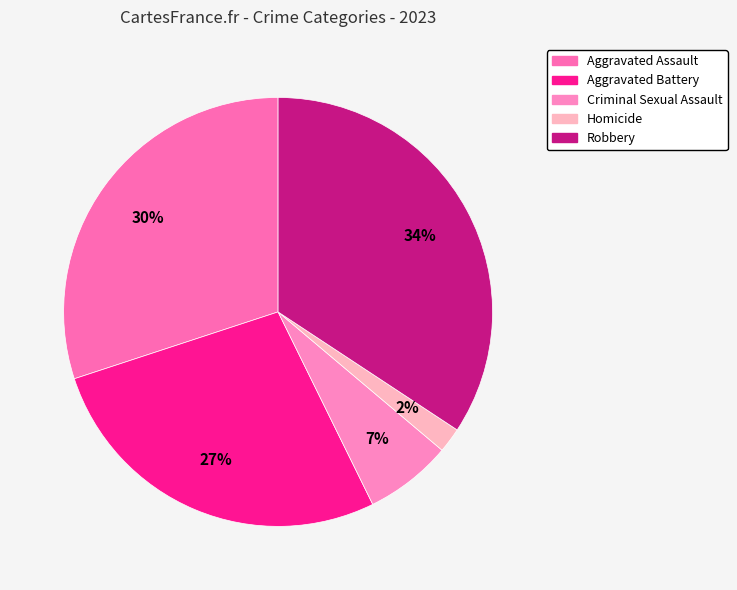

Rank the categories by value from lowest to highest.

Homicide, Criminal Sexual Assault, Aggravated Battery, Aggravated Assault, Robbery